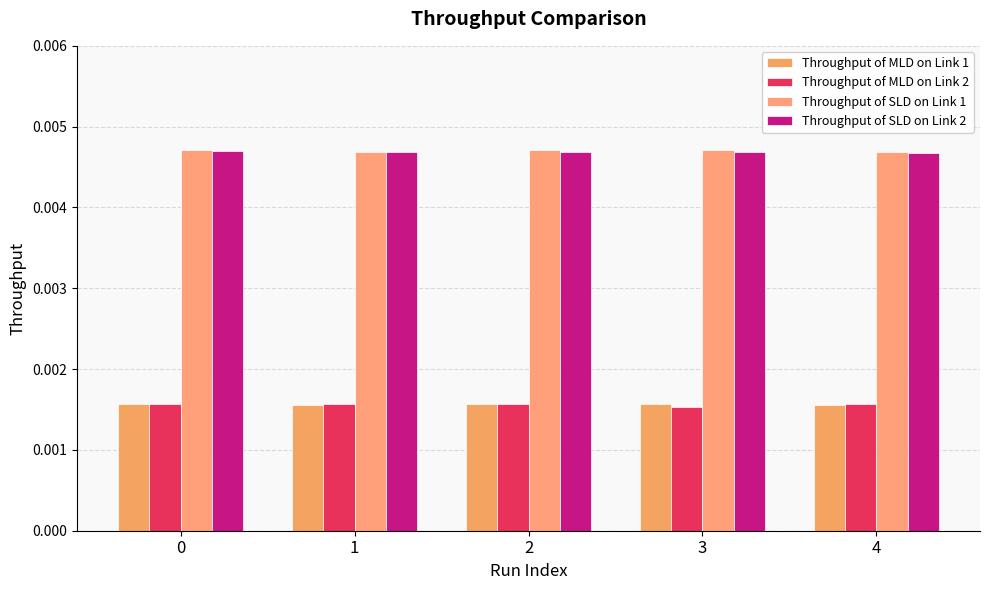

At which label is Throughput of MLD on Link 2 closest to 0?

3